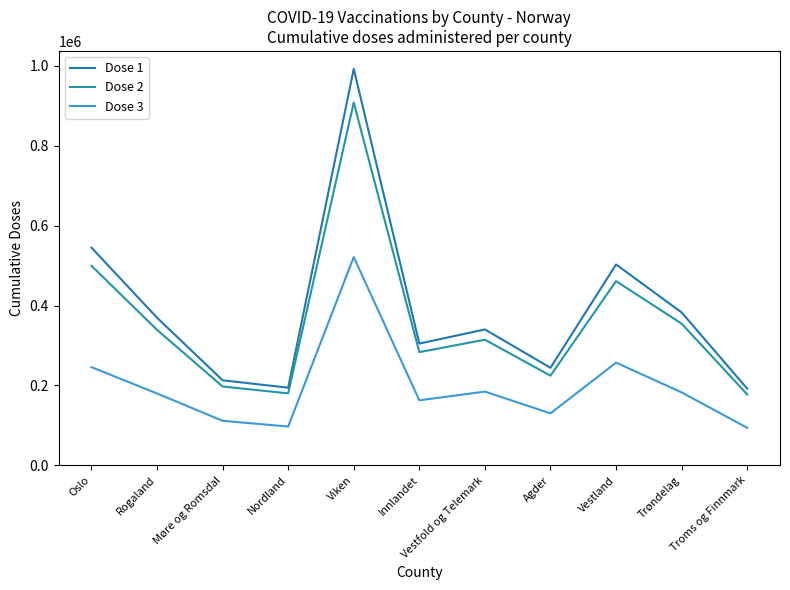

Is the value of Dose 3 at Nordland greater than the value of Dose 2 at Møre og Romsdal?

No